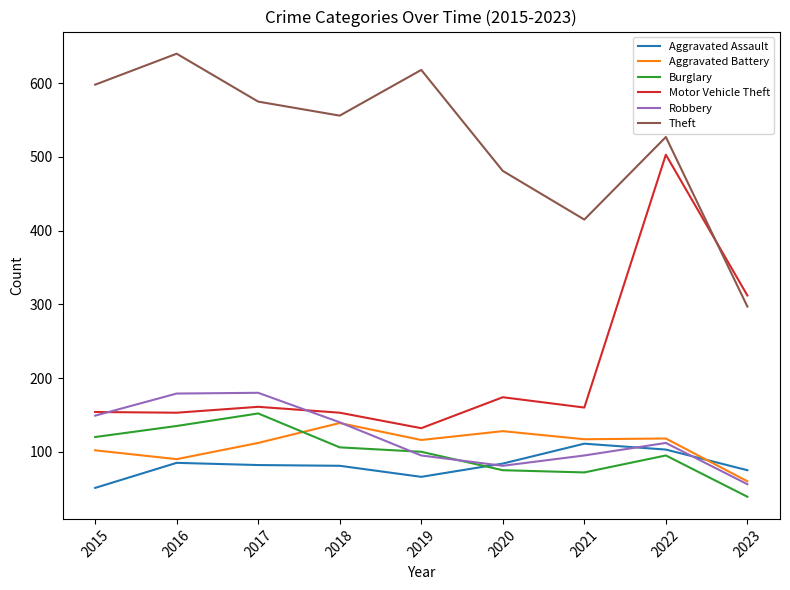

What is the difference between the Motor Vehicle Theft values at 2021 and 2016?

7